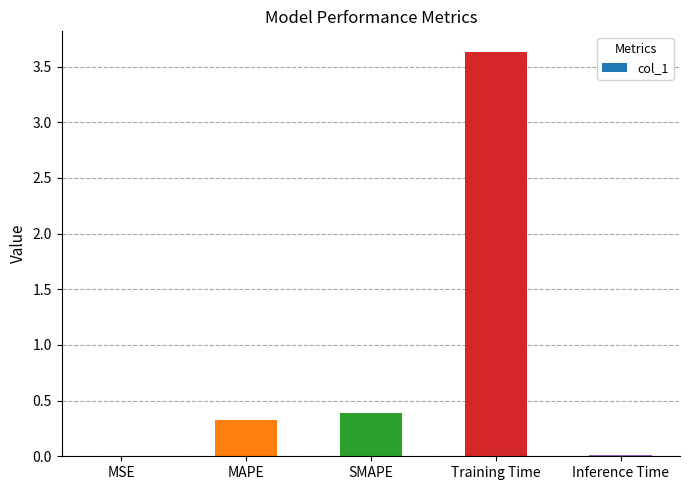

At which category does the chart reach its peak across all series?

Training Time